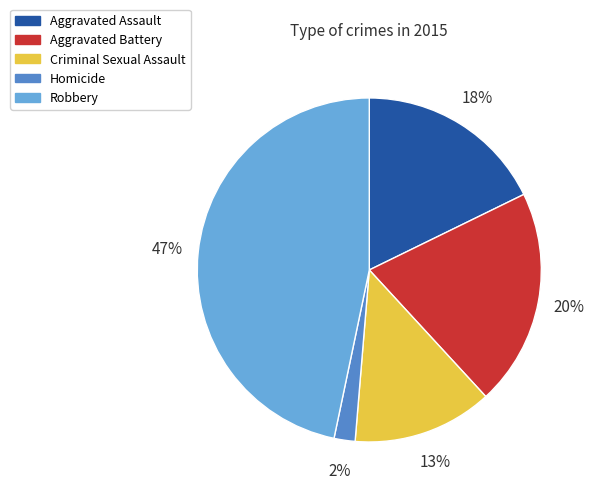

To the nearest percent, what is the combined percentage of Homicide and Aggravated Assault?

20%